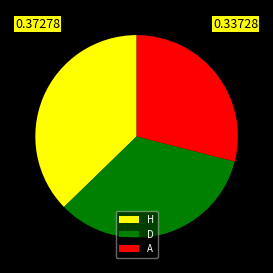

What is the largest slice in the pie chart?

H